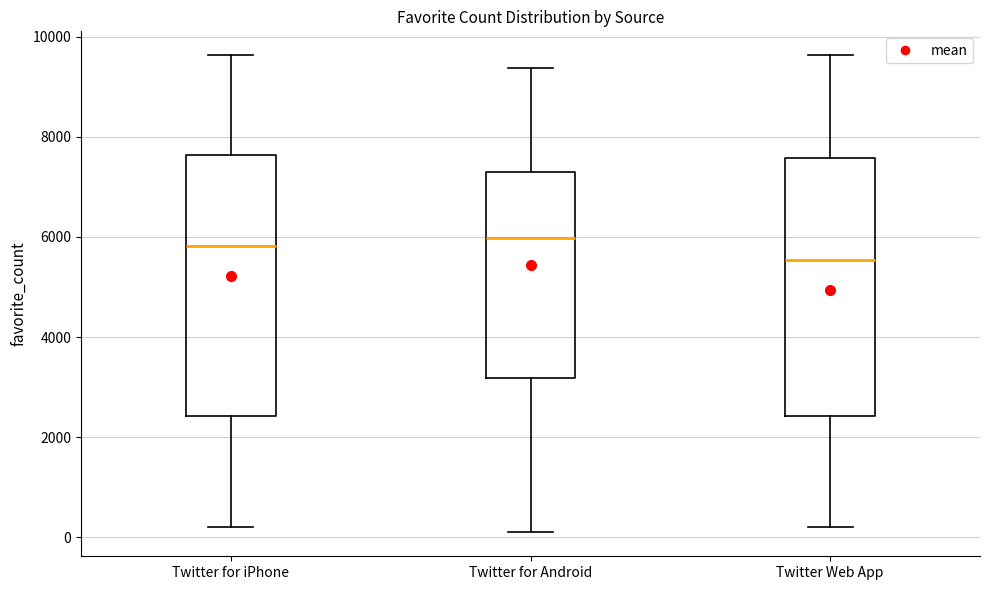

Reading left to right, read every box against the y-axis: the position of its median line, the range the box covers, and the ends of its whiskers. The values are not printed on the chart, so give them approximately, as read against the axis.

Twitter for iPhone: median 5800, box 2400 to 7600, whiskers 200 to 9600
Twitter for Android: median 6000, box 3200 to 7200, whiskers 200 to 9400
Twitter Web App: median 5600, box 2400 to 7600, whiskers 200 to 9600